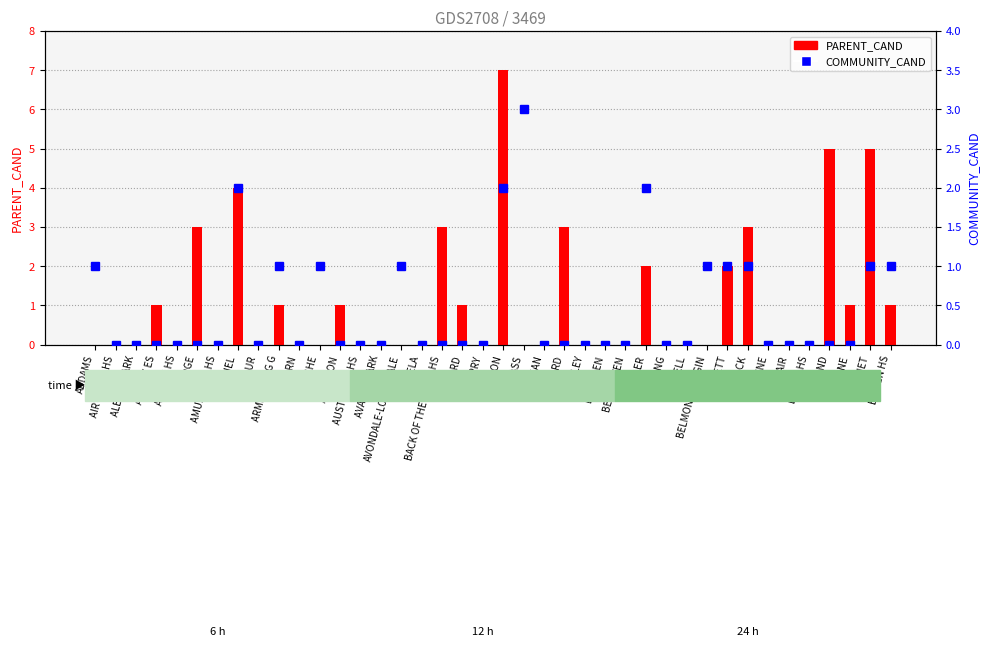

How many values in the PARENT_CAND series exceed 0?

16